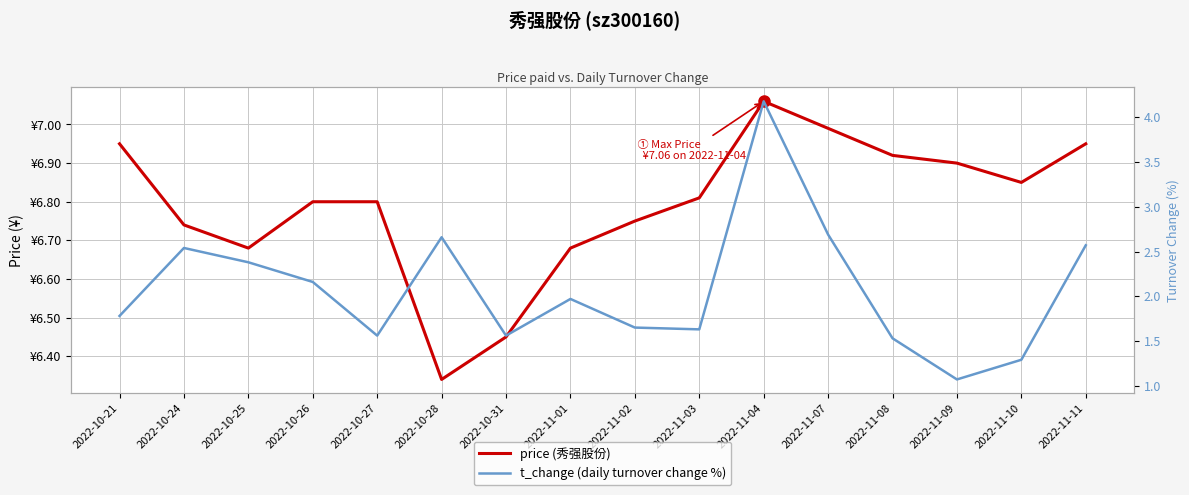

True or false: price has a value of 6.9 at 2022-11-09.

True